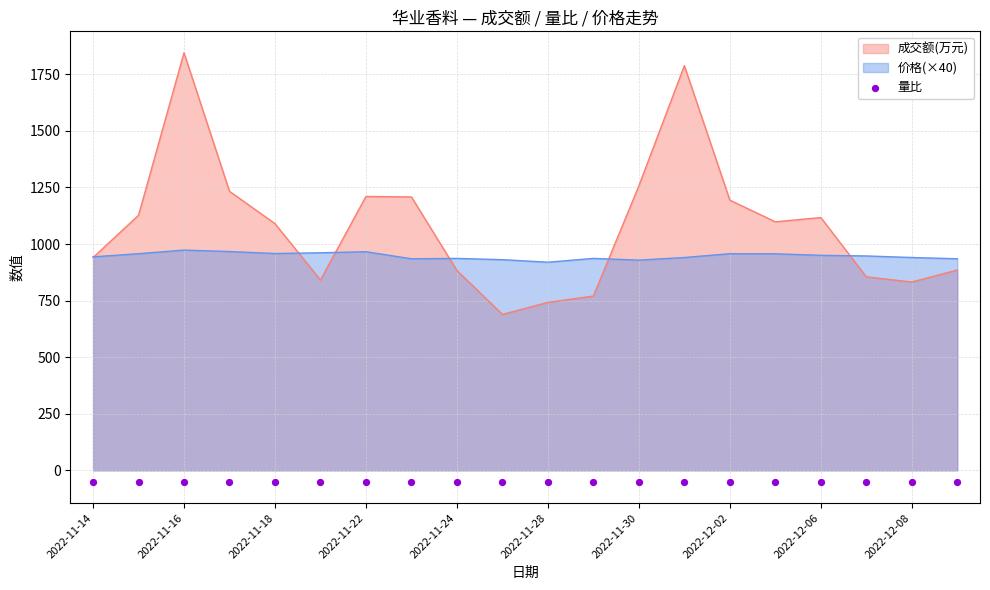

At which category is the sum across all series the highest?

2022-11-16